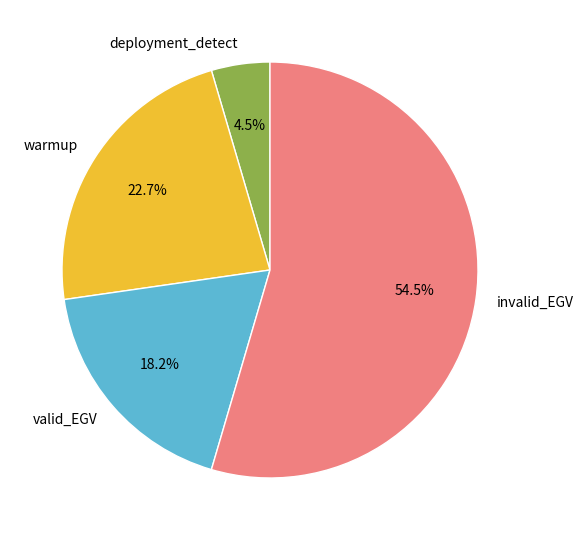

Between warmup and invalid_EGV, which is larger?

invalid_EGV